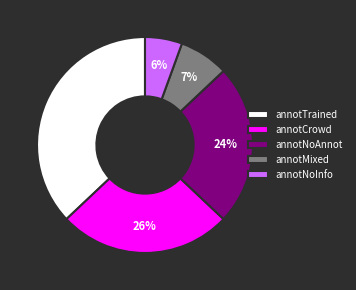

Do annotMixed and annotNoInfo together represent more than half of the pie?

No